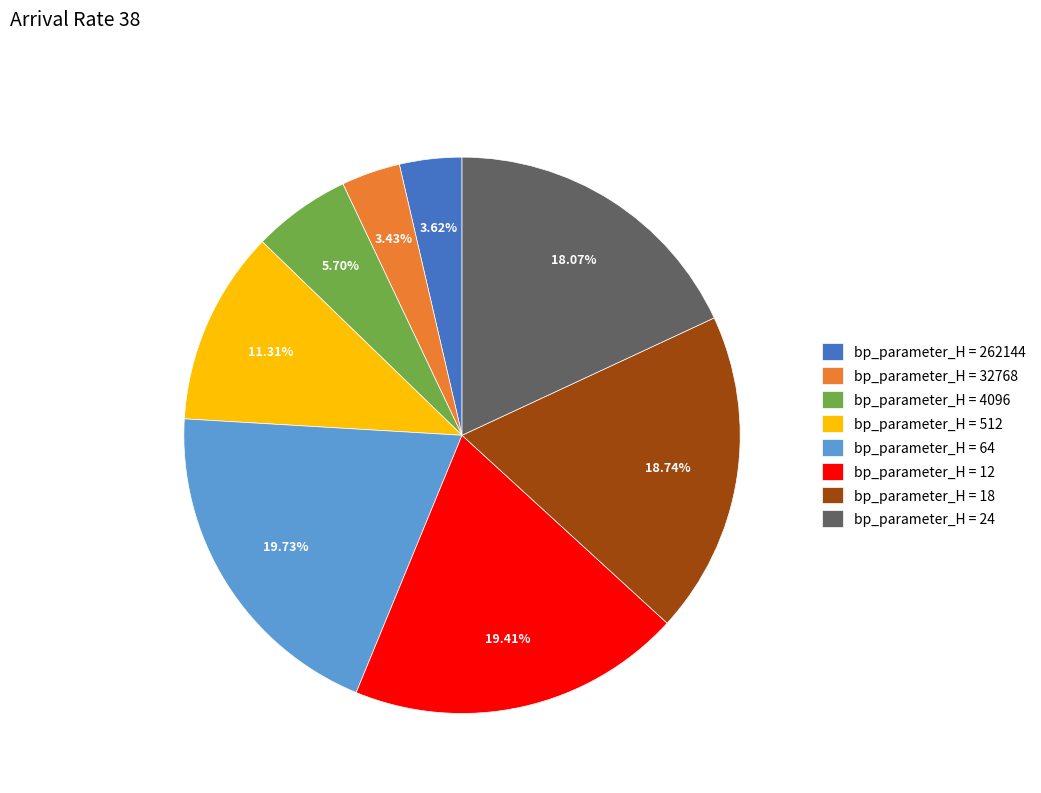

Is there a majority slice in this chart?

No